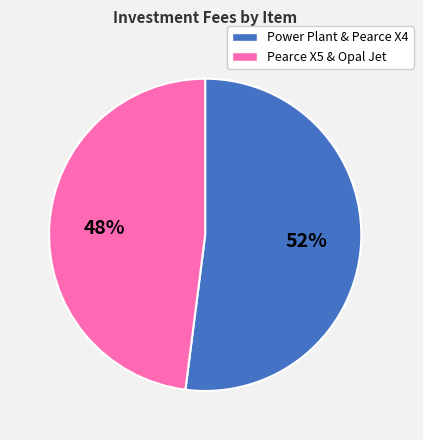

To the nearest percent, what is the difference between the largest and smallest slice percentages?

4%